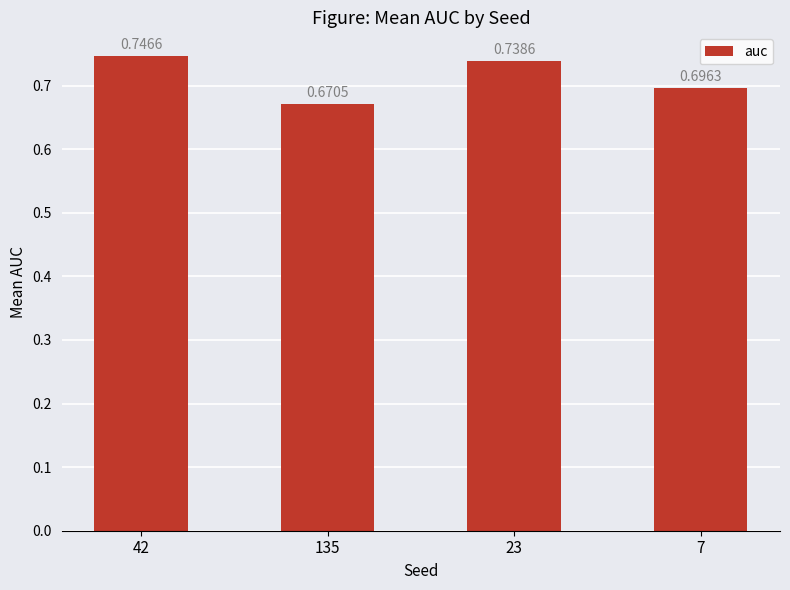

What is the label of the 4th bar from the right?

42